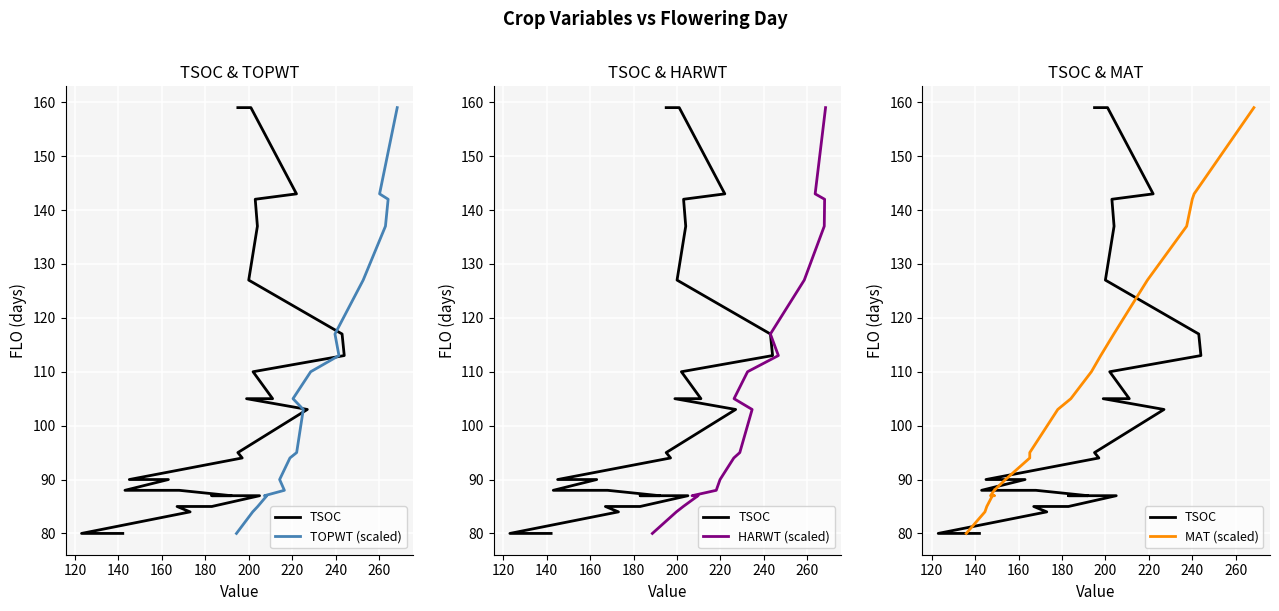

The value of TOPWT (scaled) at 12 is 37. True or false?

False